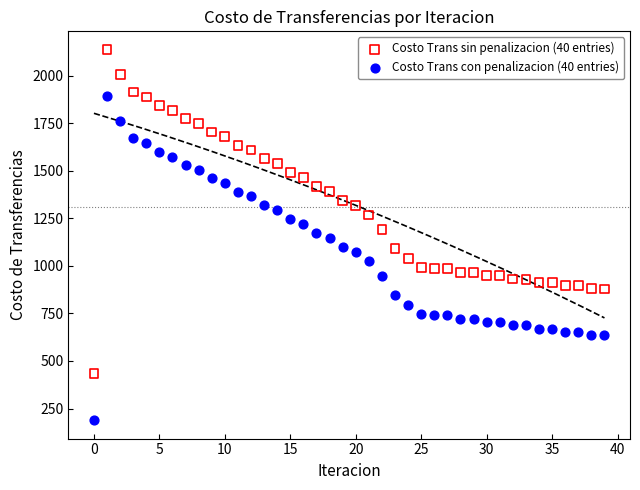

Which series reaches the minimum Y coordinate?

Costo Trans con penalizacion (40 entries)